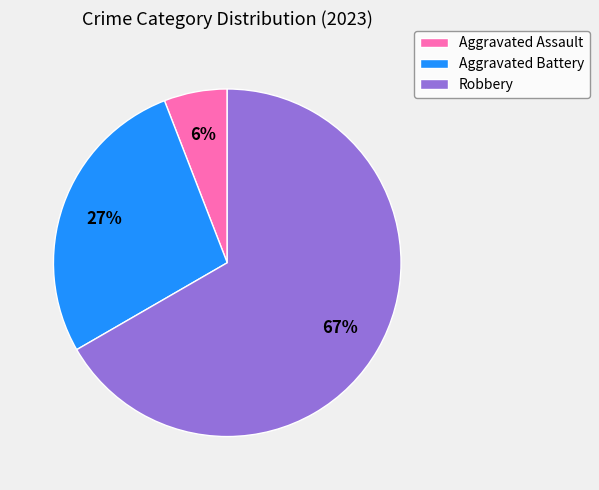

What percentage is the Robbery slice, to the nearest percent?

67%